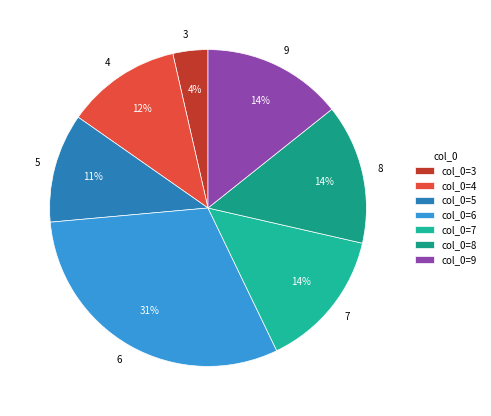

Combined, do 4 and 9 account for over 50%?

No